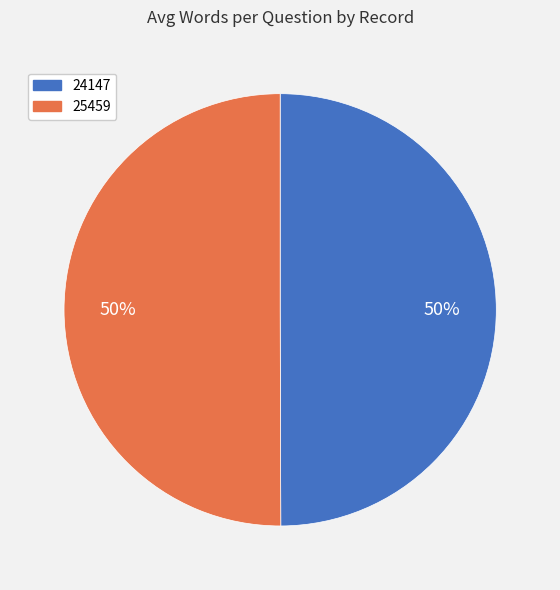

To the nearest percent, what percentage of the pie is 24147?

50%